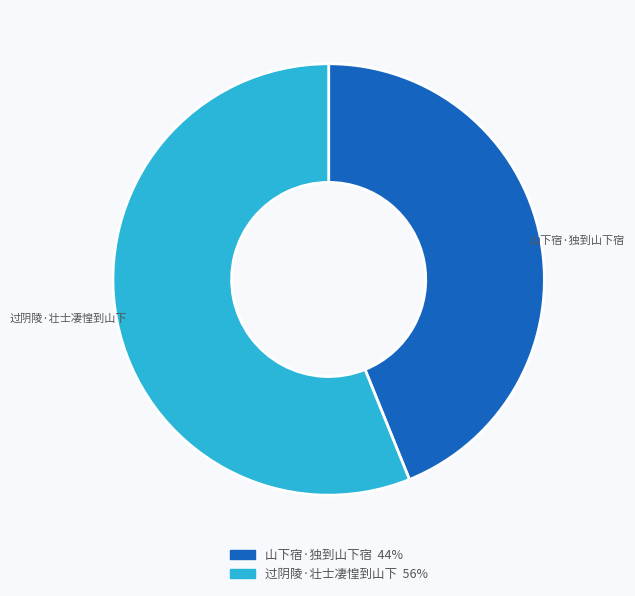

Which slice is the largest?

过阴陵·壮士凄惶到山下